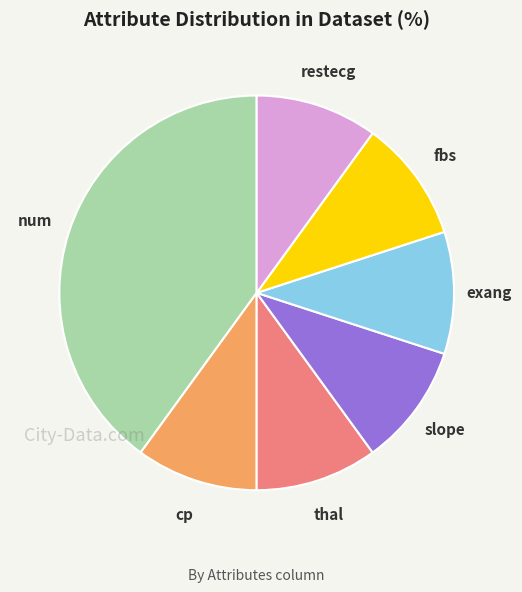

Is there a majority slice in this chart?

No